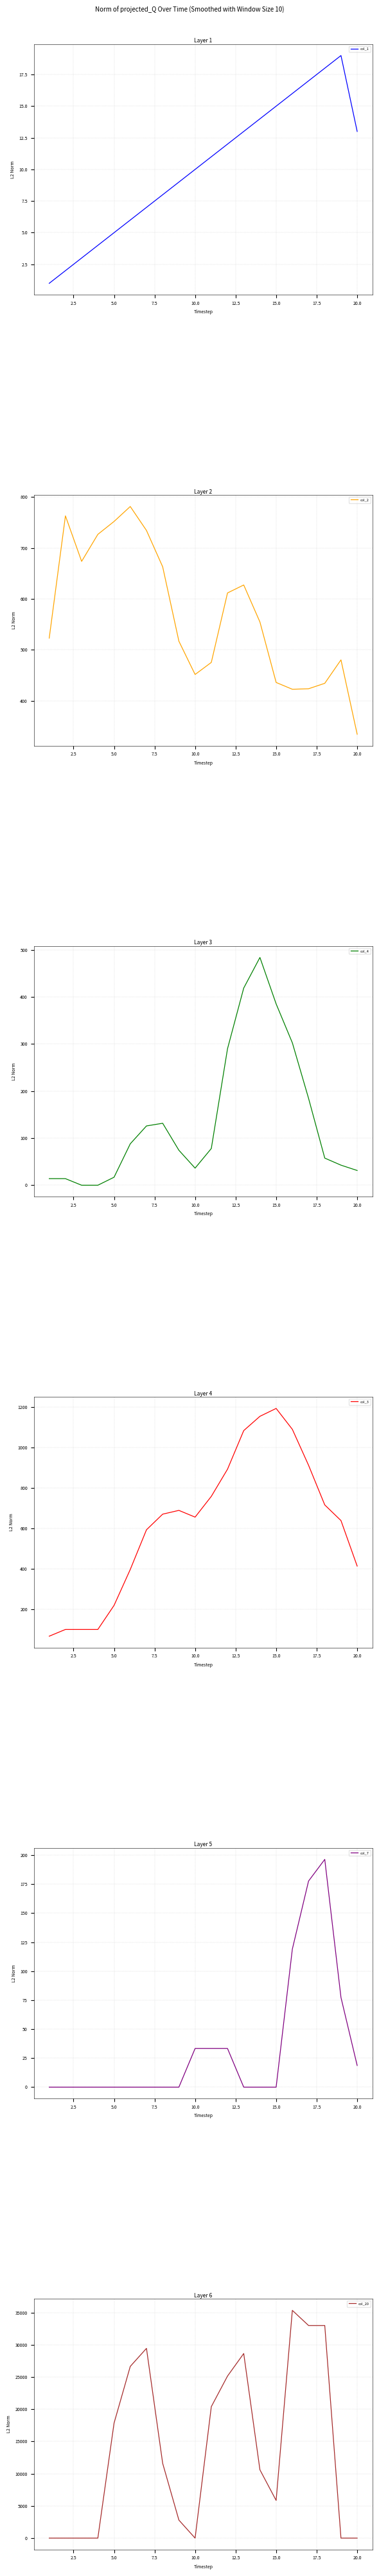

The col_1 series shows 8.2 at 20.0. True or false?

False